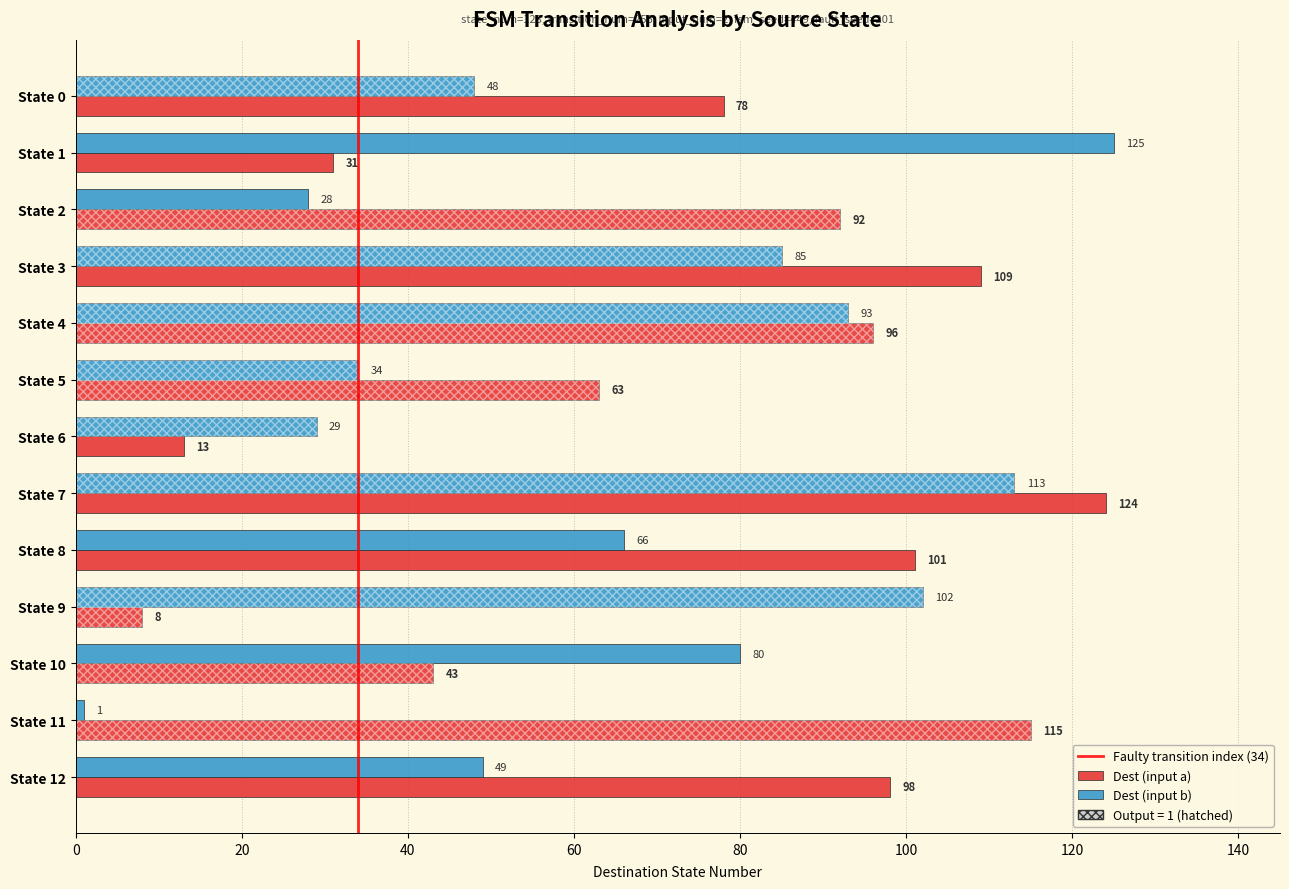

What is the difference between the highest and lowest values at State 9?

94